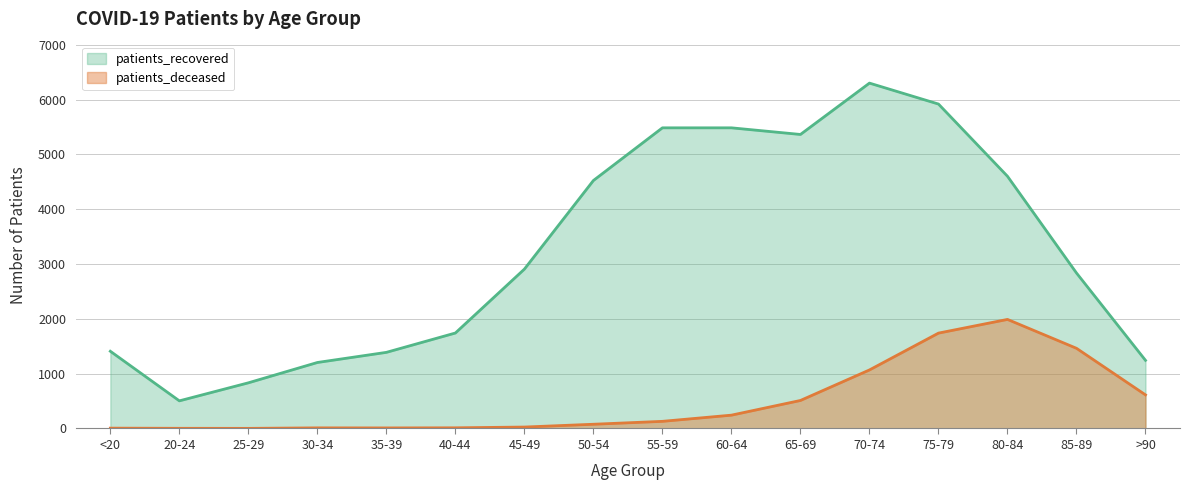

Is it true that patients_recovered equals 1022 at 85-89?

False